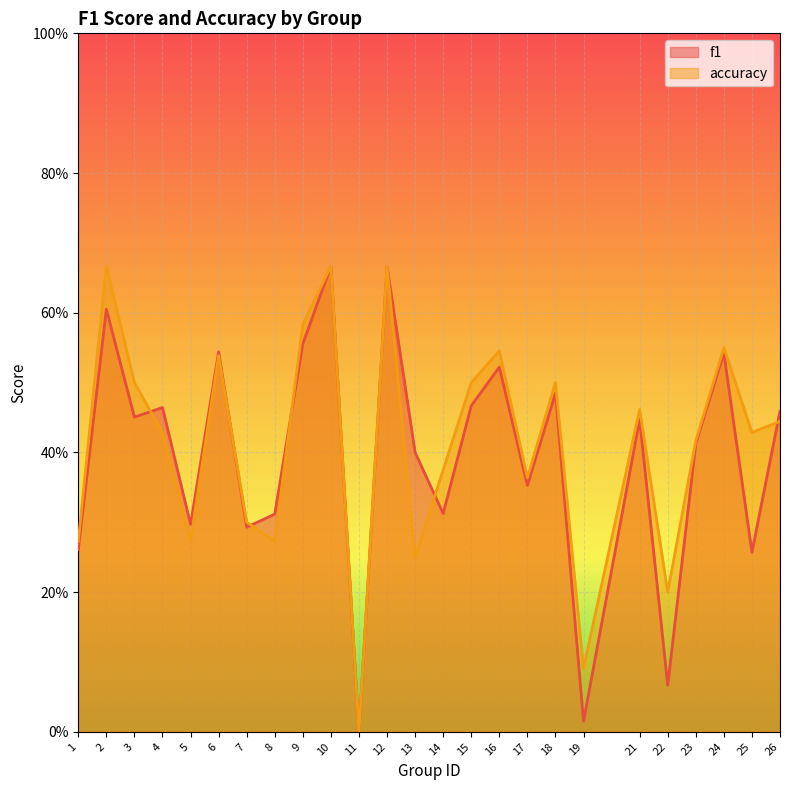

Where is the first local maximum for accuracy?

2